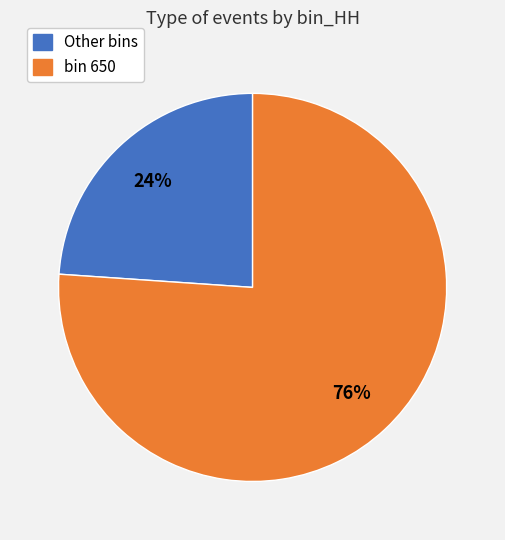

To the nearest percent, what is the average slice percentage?

50%